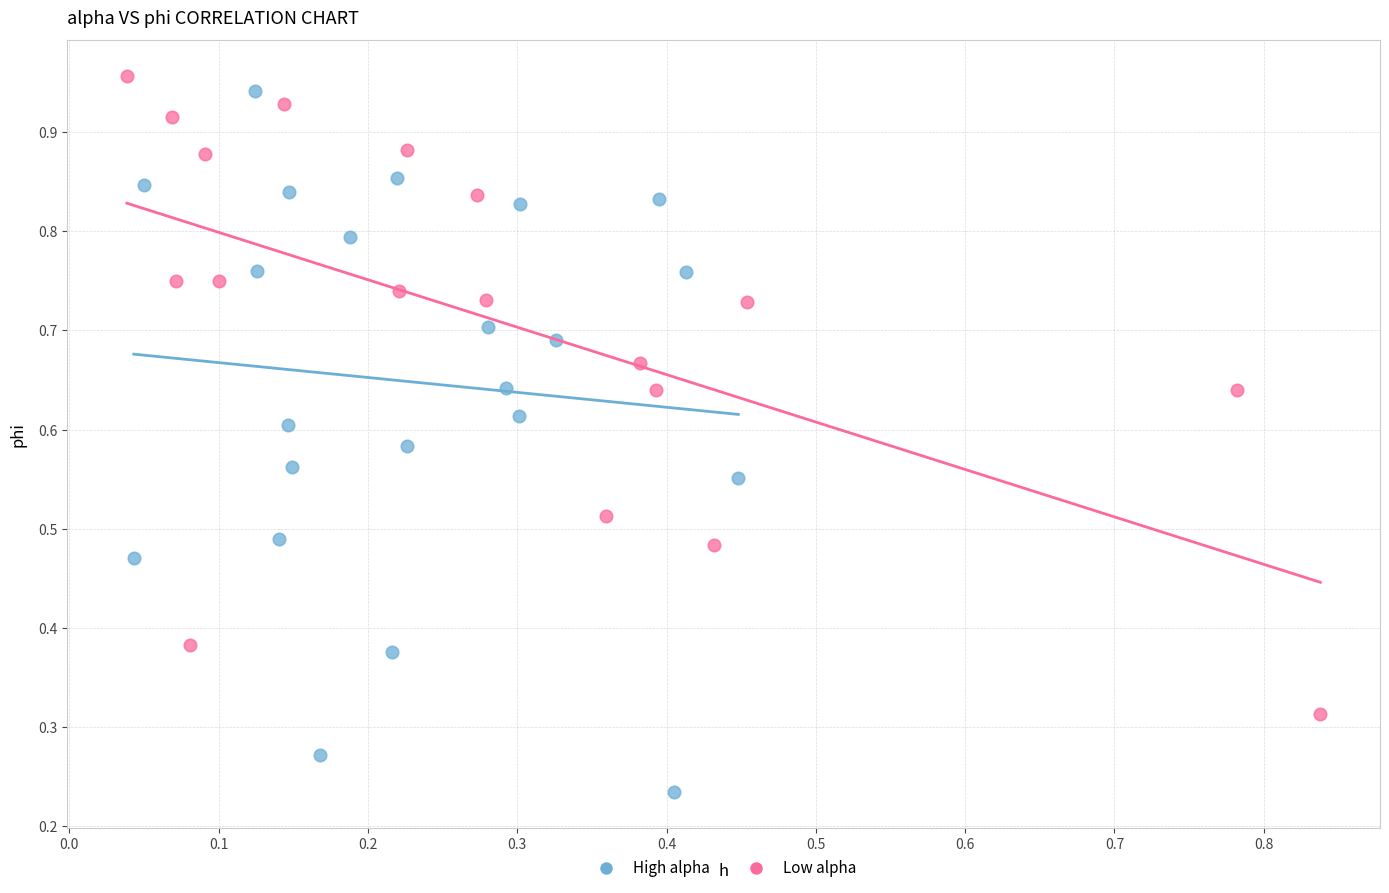

Which series has the widest spread of Y values?

High alpha